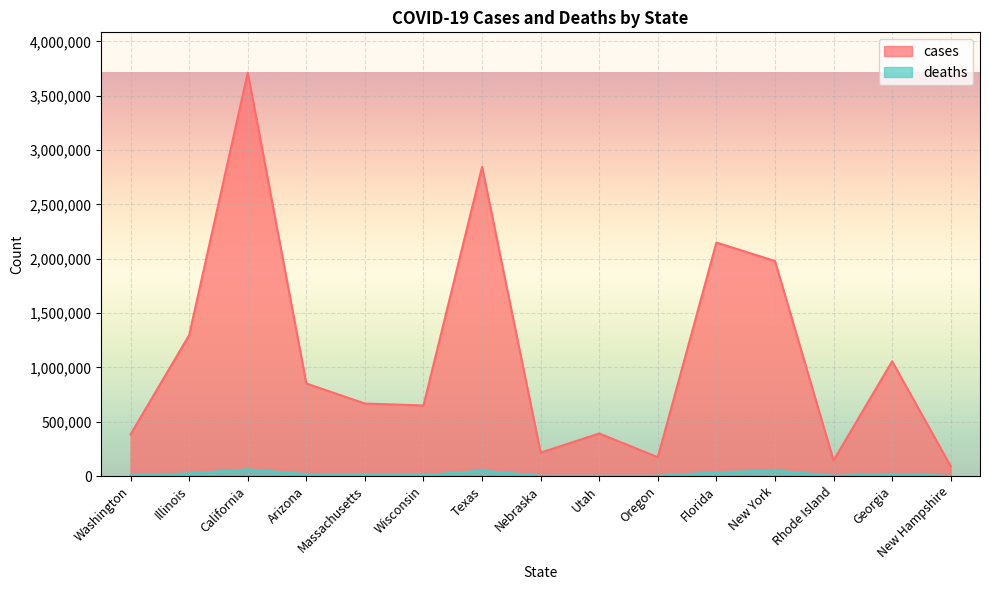

Where is cases nearest to the value 1901053?

New York